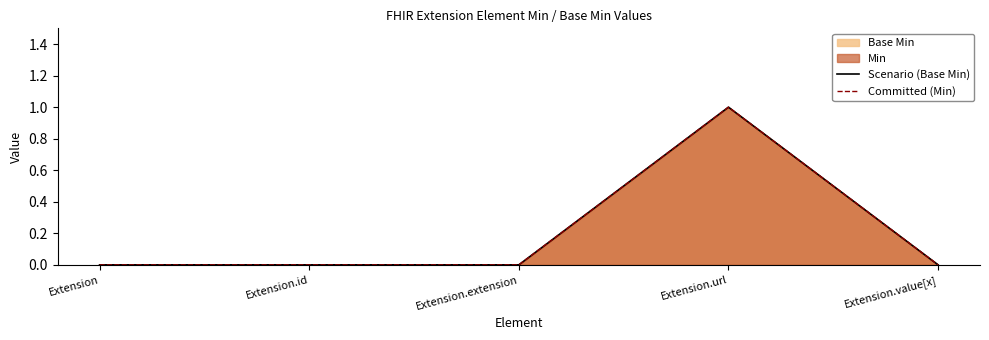

Reading right to left, list all the values displayed in this chart.

Scenario (Base Min): 0	1	0	0	0
Committed (Min): 0	1	0	0	0